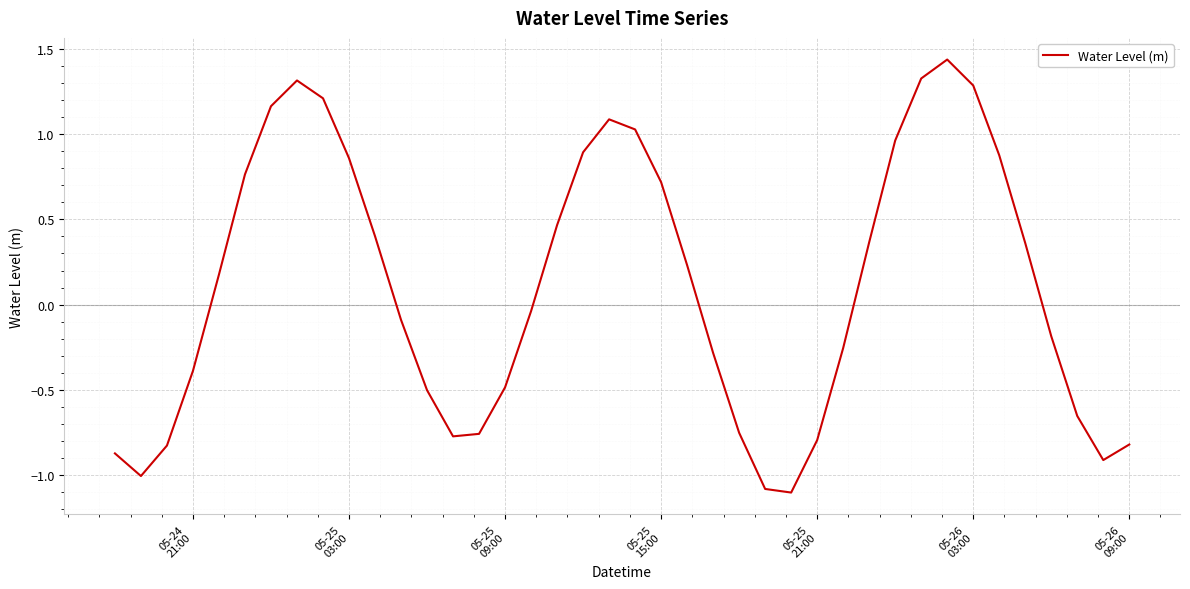

What is the difference between the maximum and minimum values?

2.5